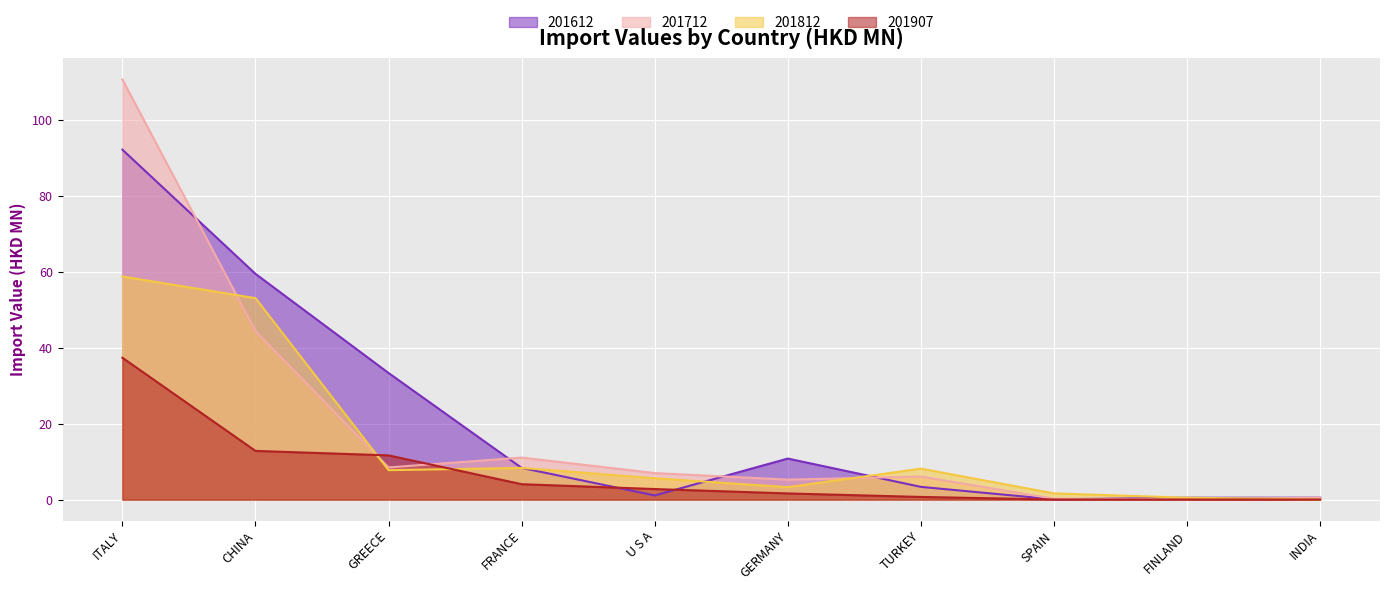

Reading left to right, list all the values displayed in this chart.

201612: 92.2	59.5	33.4	8.4	1.1	10.8	3.4	0.1	0.5	0.5
201712: 110.7	44.4	8.5	11.1	7.0	5.3	6.1	0.2	0.1	0.5
201812: 58.8	53.1	7.8	8.3	5.6	3.3	8.2	1.6	0.5	0.0
201907: 37.4	12.8	11.7	4.1	2.8	1.6	0.7	0.0	0.0	0.0